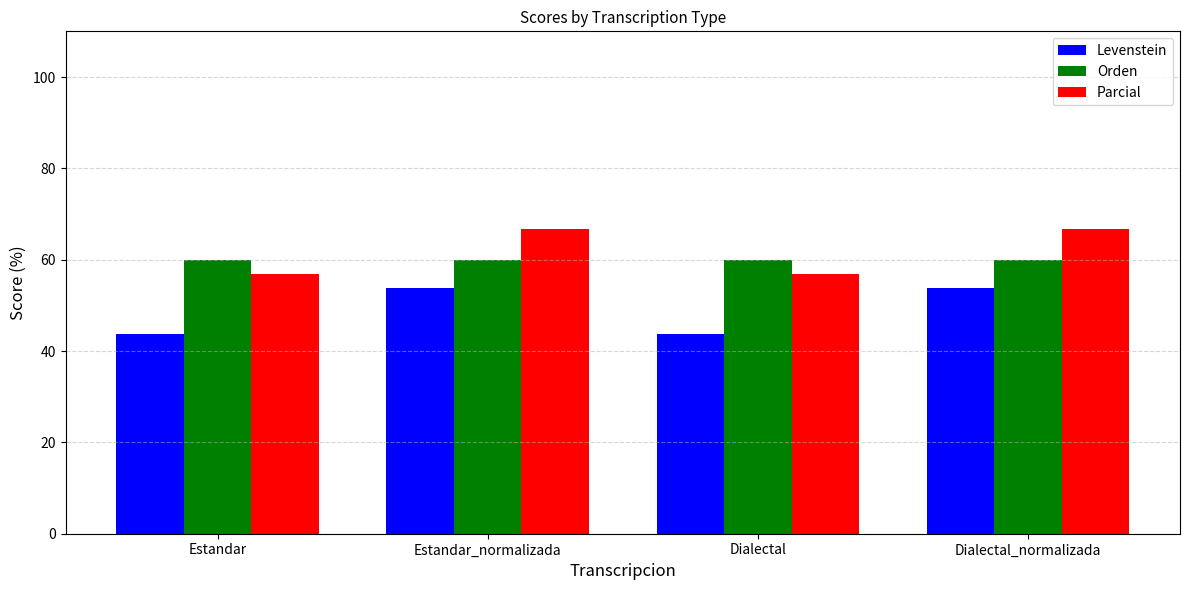

Where does the Parcial series first go above 66?

Estandar_normalizada